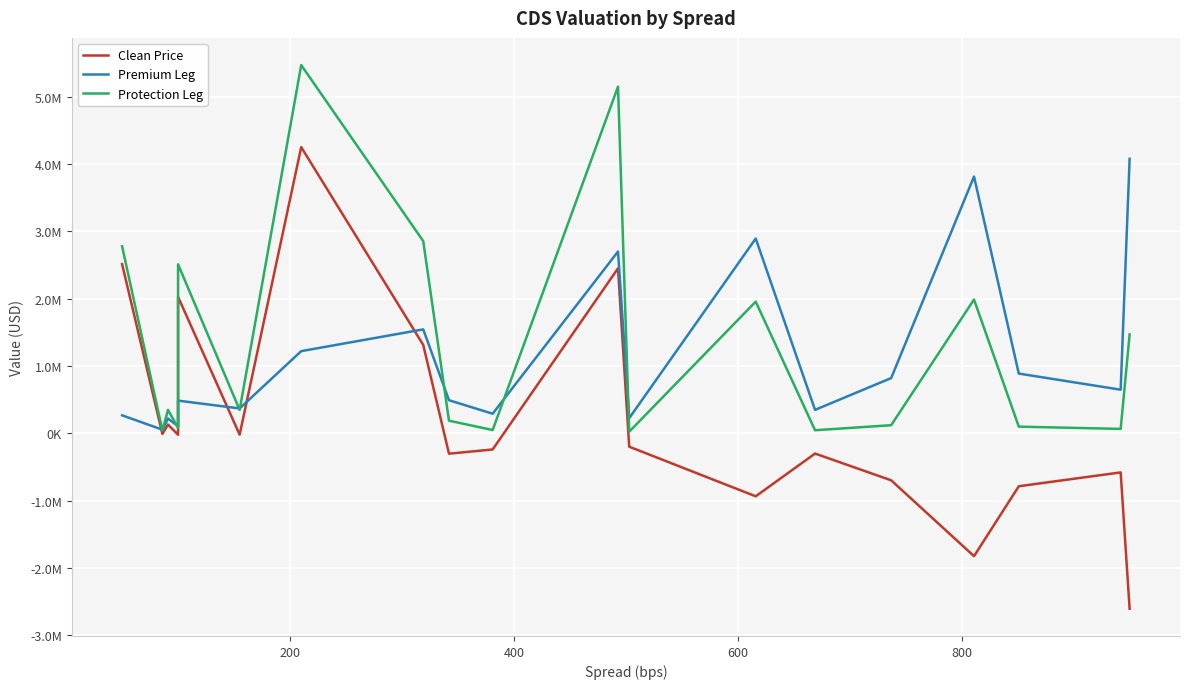

How many categories are shown in the chart?

20